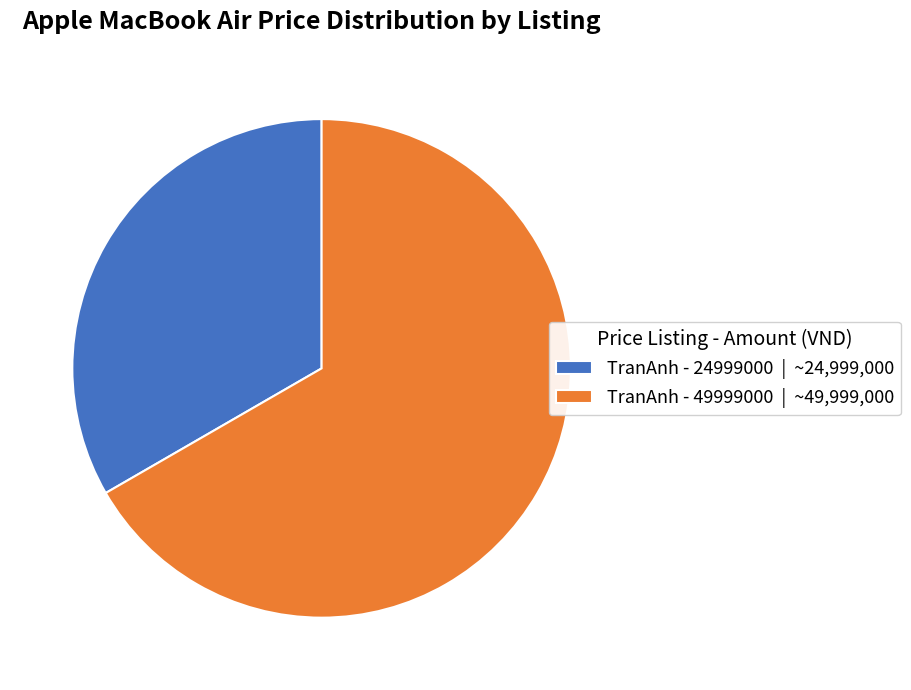

Does TranAnh - 24999000 account for over 50% of the chart?

No